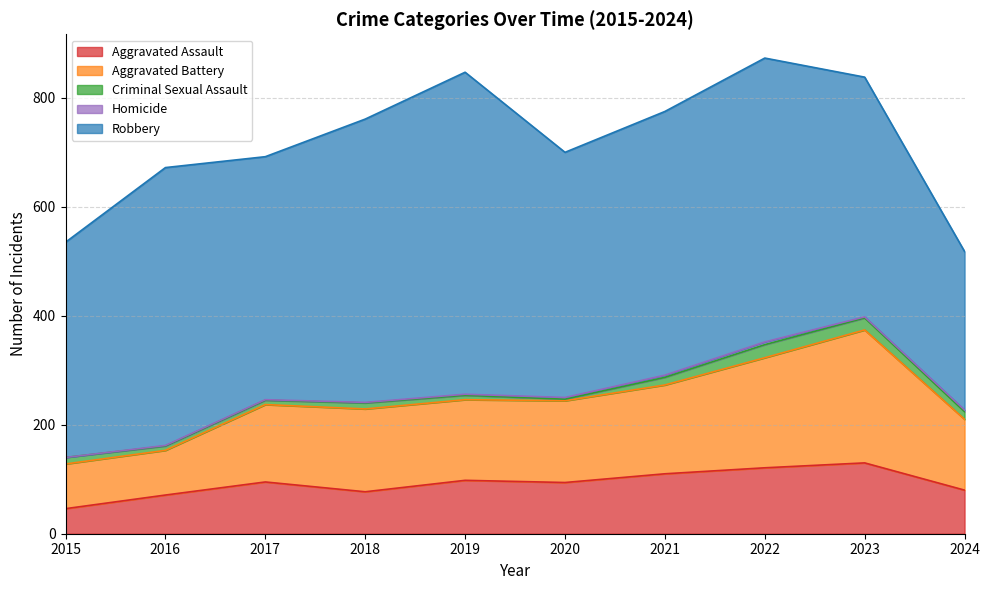

The value of Homicide at 2019 is 1. True or false?

False